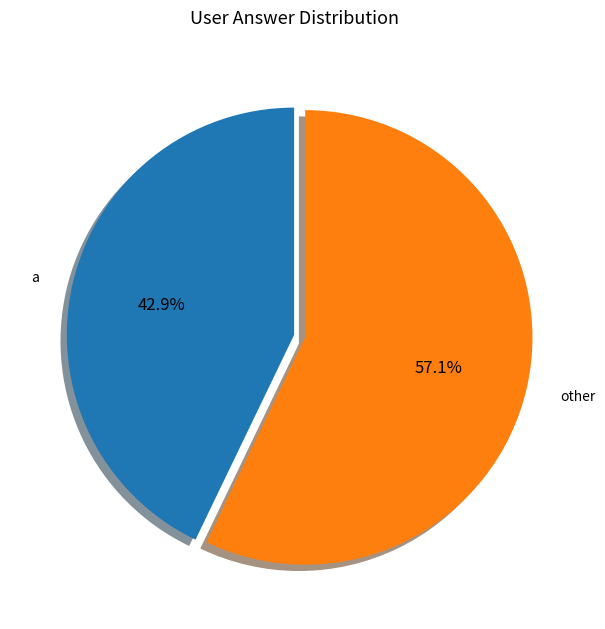

Rank the categories by value from lowest to highest.

a, other